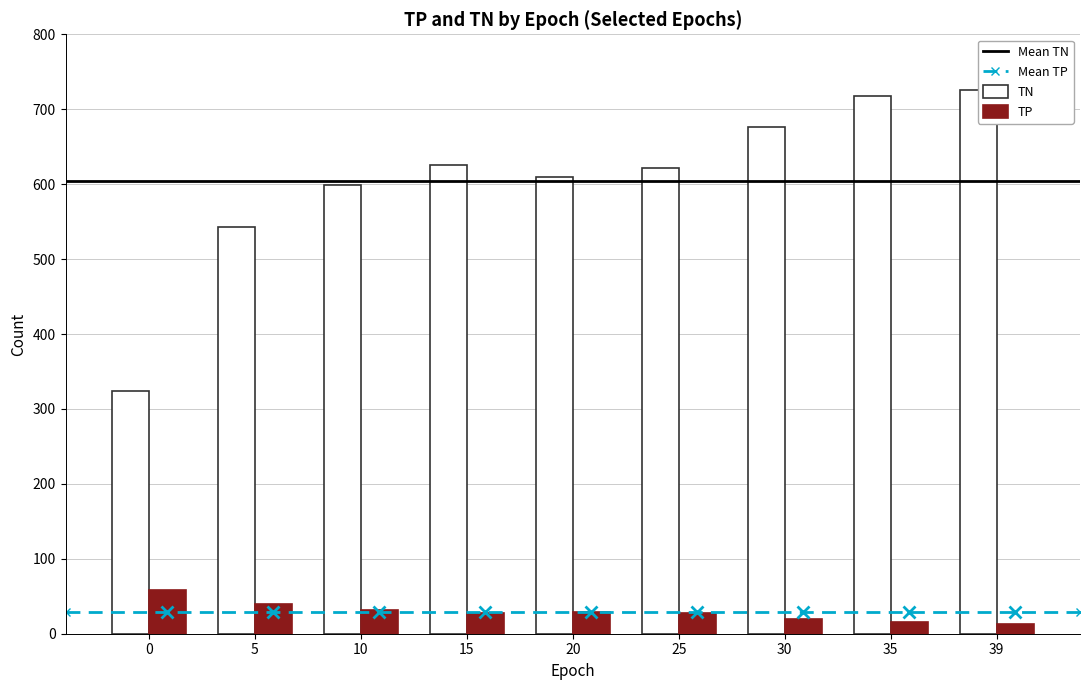

How many data points does each series have?

9